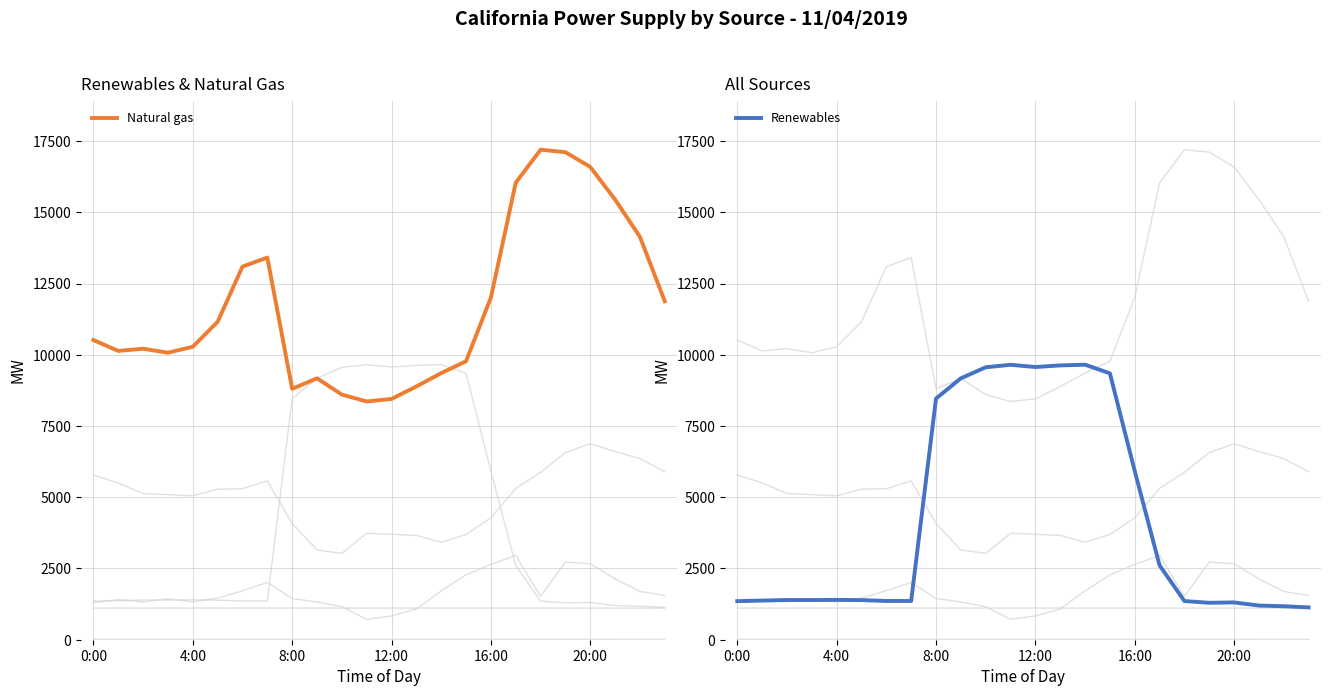

Which category has the highest value in the Renewables series?

14